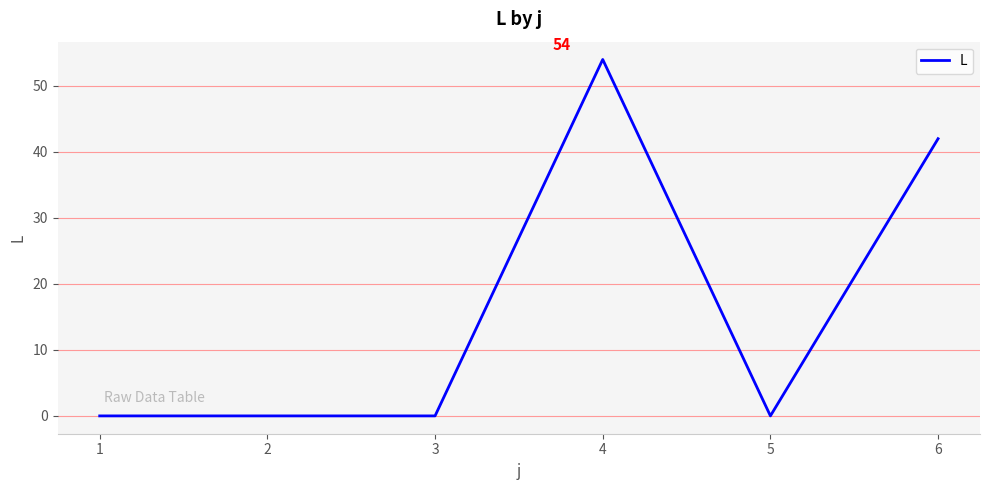

Reading left to right, transcribe all the data shown in this chart.

0	0	0	54	0	42